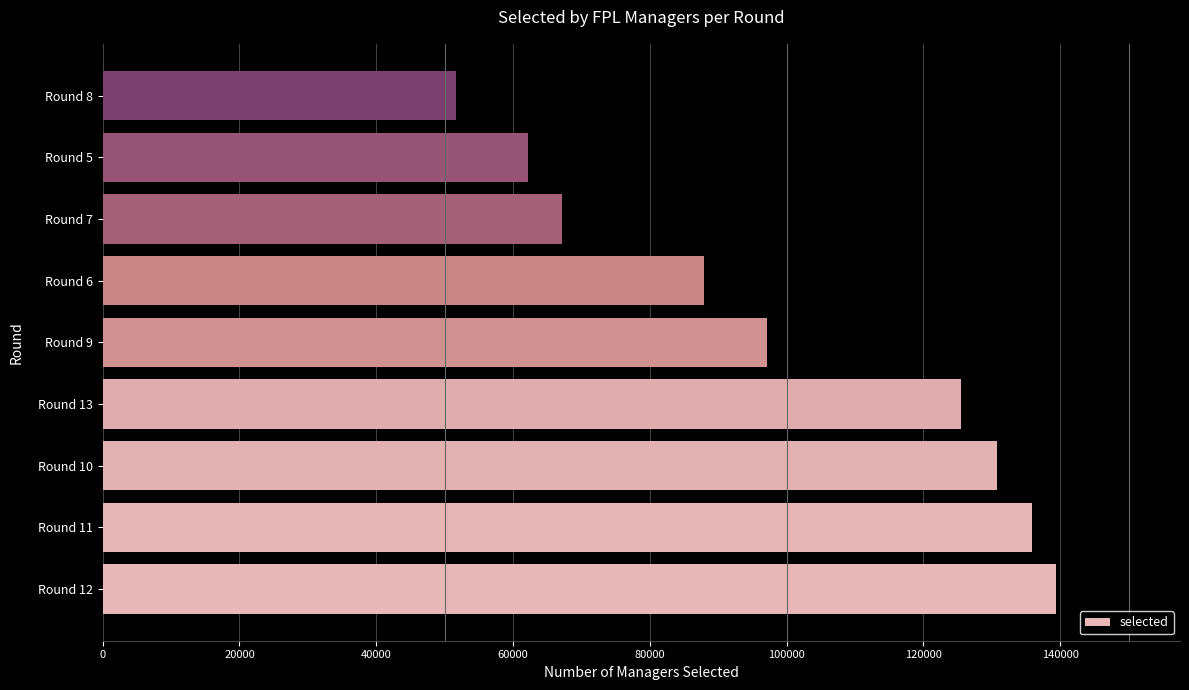

Is it true that the value at Round 8 is 51625?

True